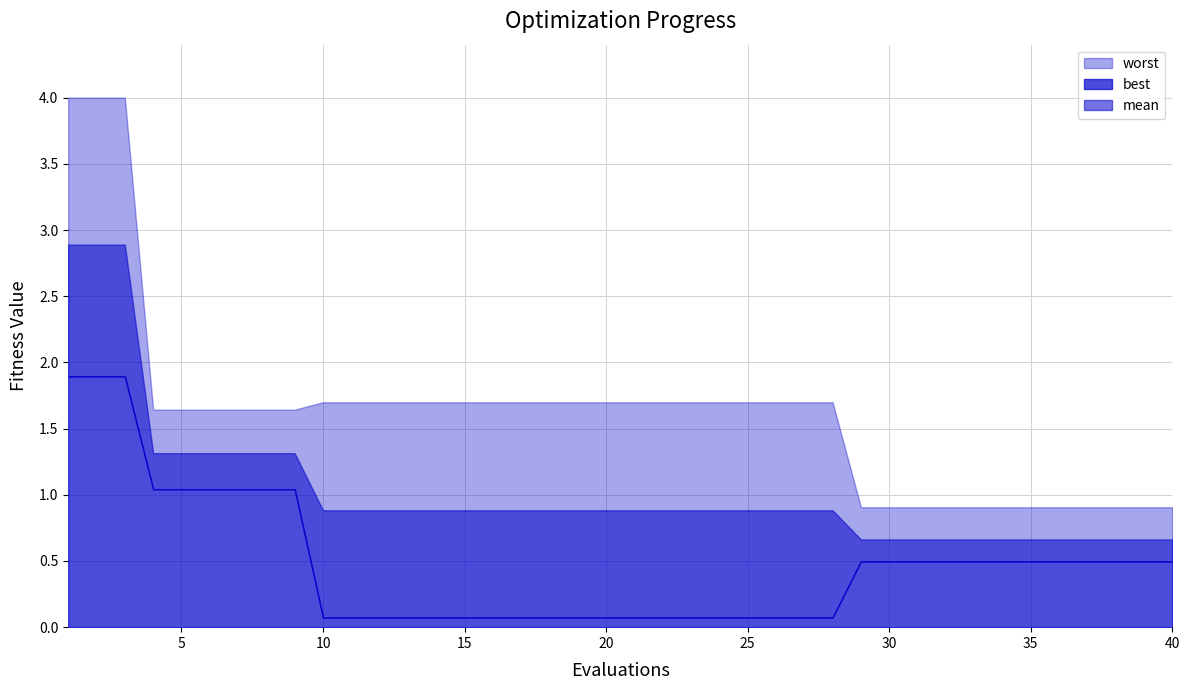

How many lines are shown in the chart?

3